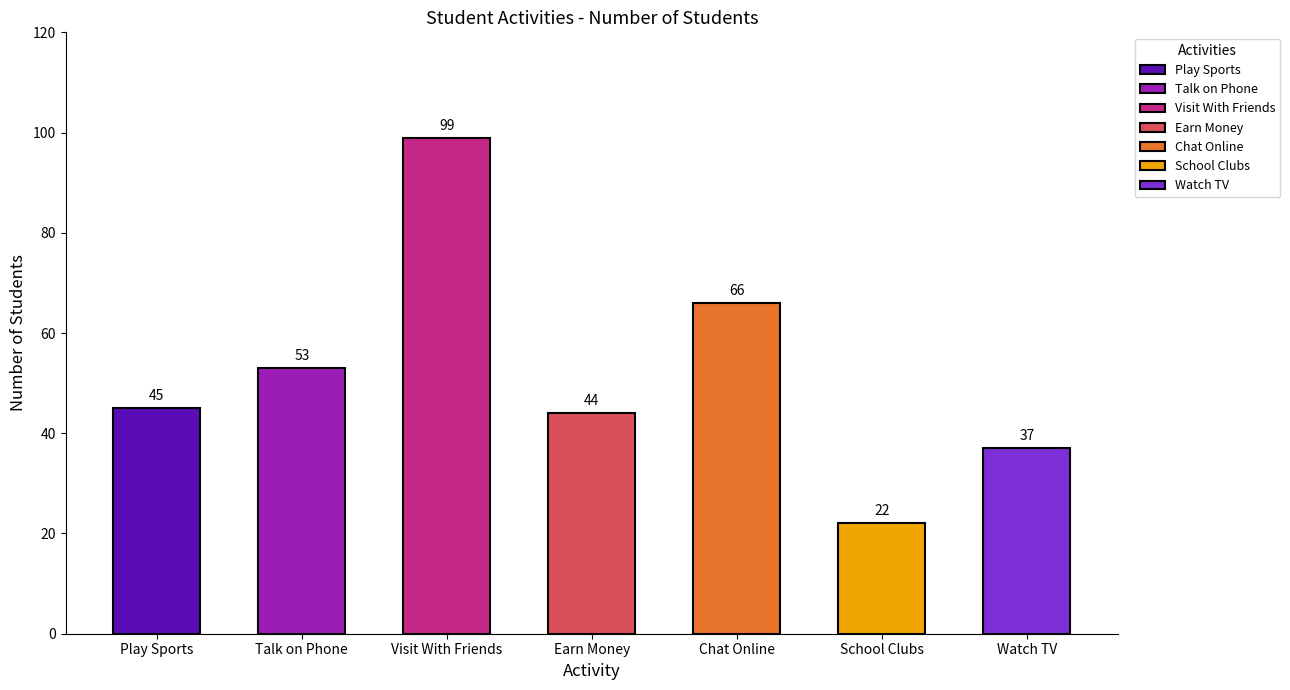

What is the change in value from Visit With Friends to Earn Money?

-55